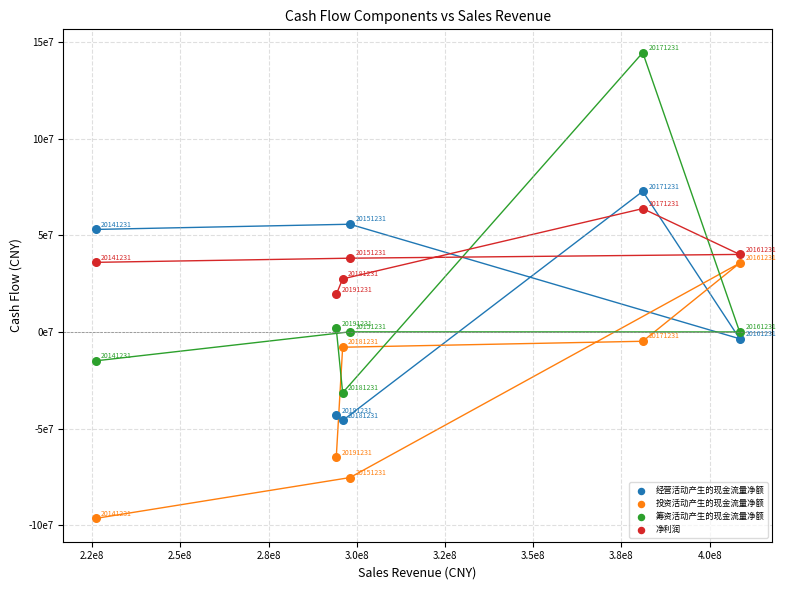

What are all the series names shown in the legend?

经营活动产生的现金流量净额, 投资活动产生的现金流量净额, 筹资活动产生的现金流量净额, 净利润